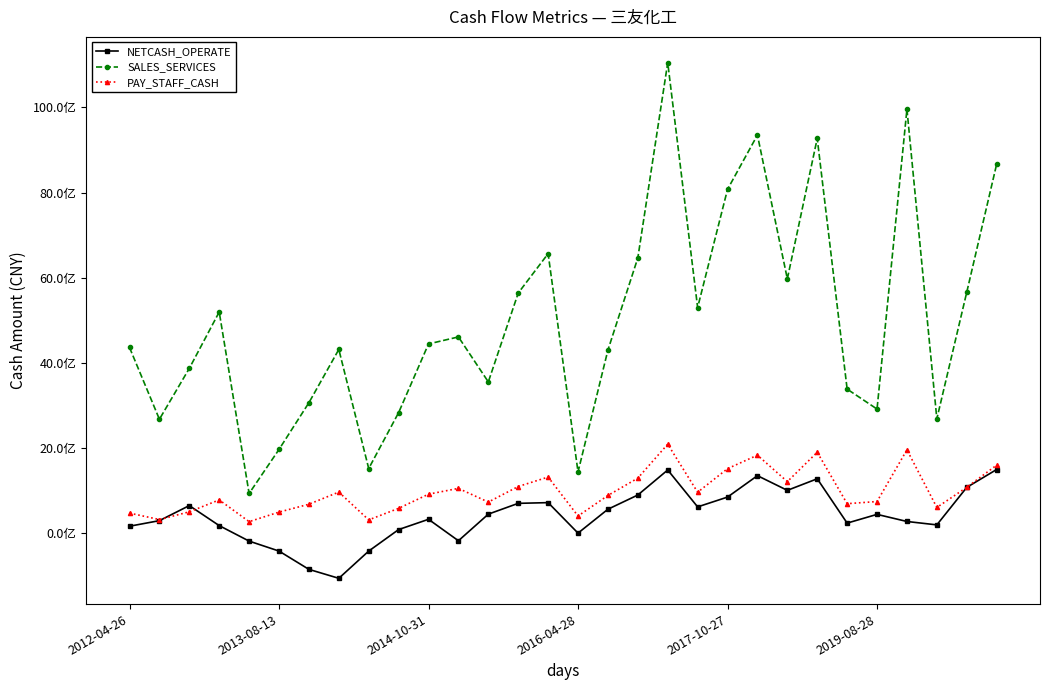

Is this an area chart (filled region under the line)?

No